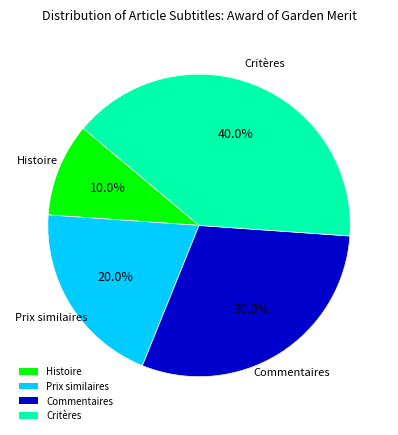

Approximately how many times larger is the value at Commentaires compared to Prix similaires?

1.5